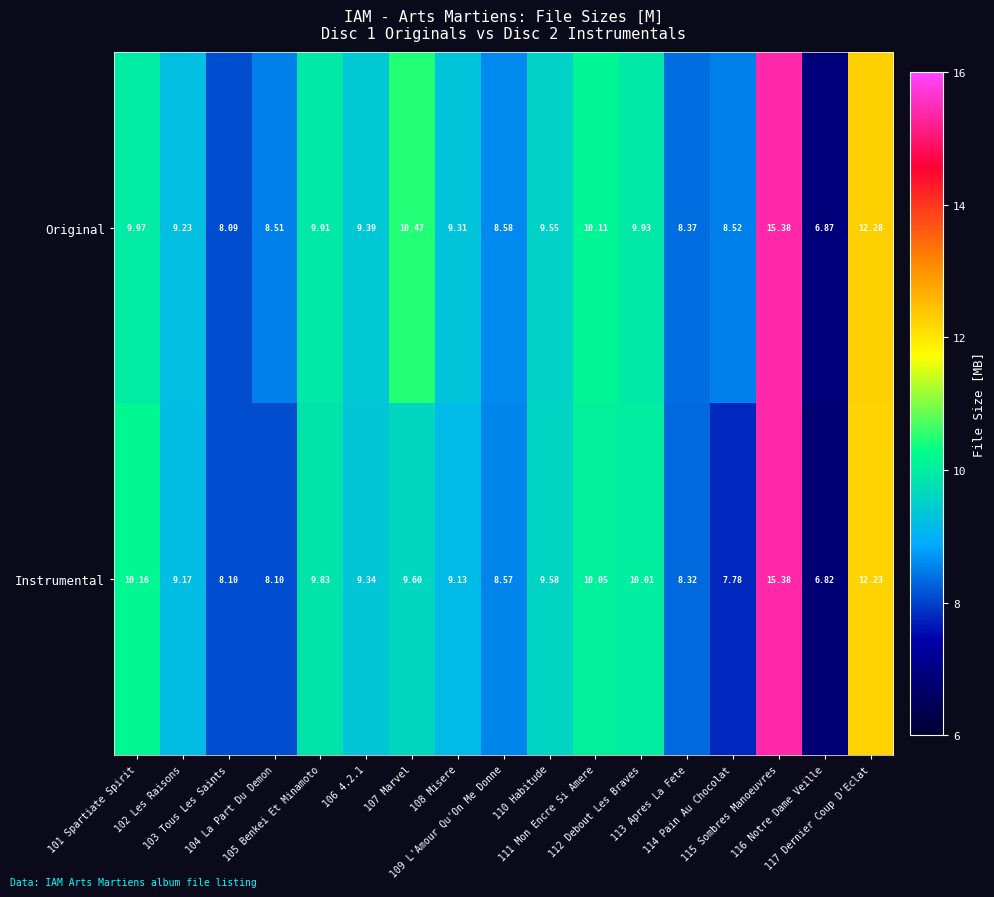

Which series has the widest spread of values?

Instrumental